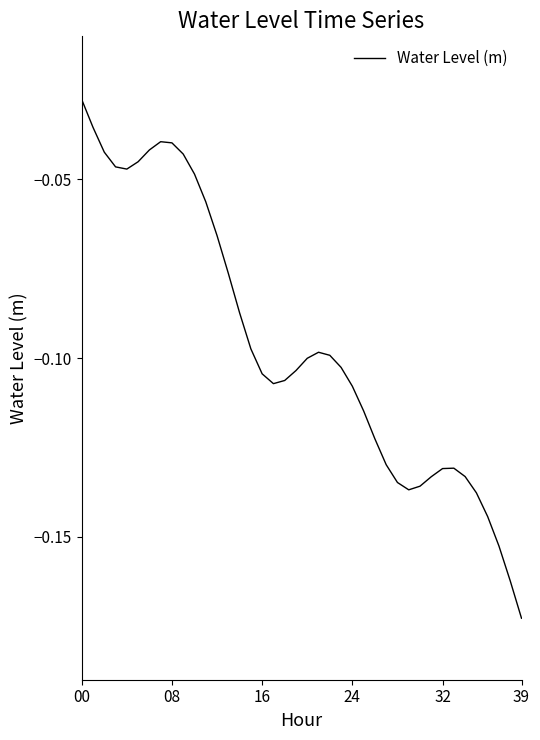

Does the chart have visible grid lines?

No